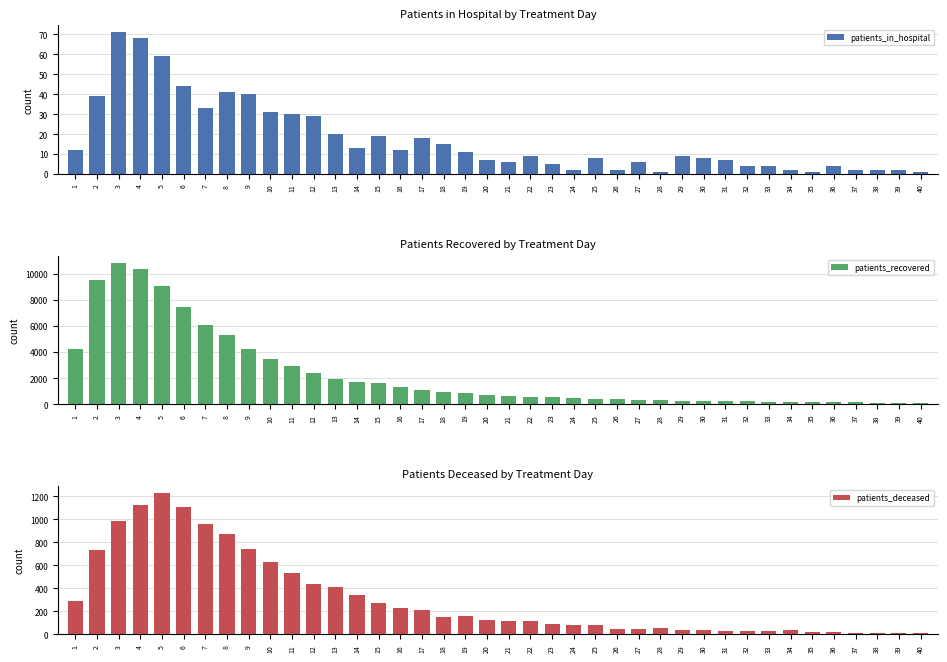

At how many categories does at least one series exceed 2837?

11